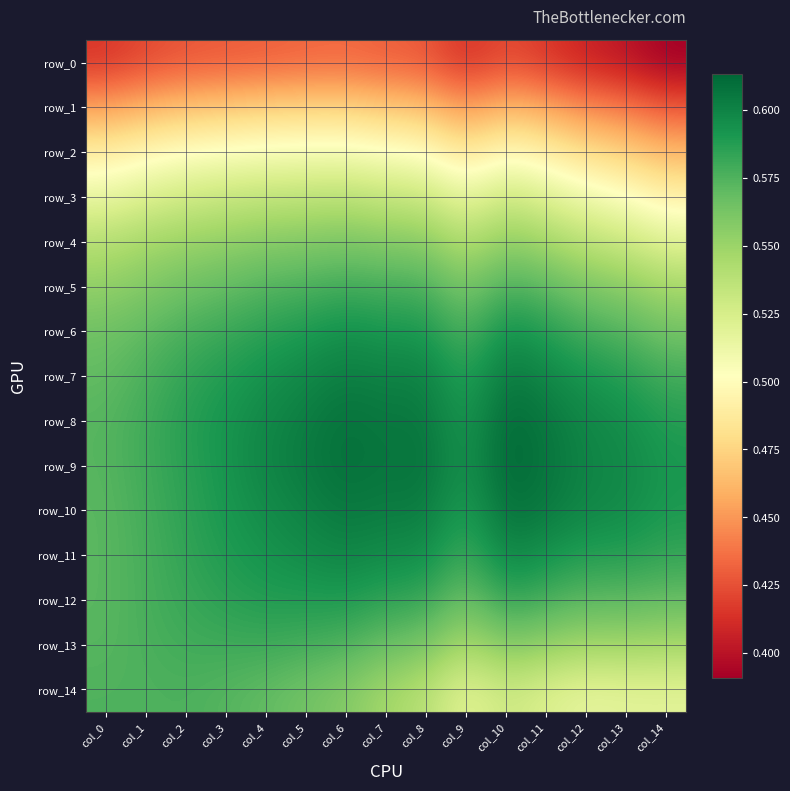

Rank the categories by row_8 value from lowest to highest.

col_0, col_1, col_2, col_14, col_9, col_3, col_13, col_4, col_12, col_5, col_7, col_11, col_8, col_6, col_10